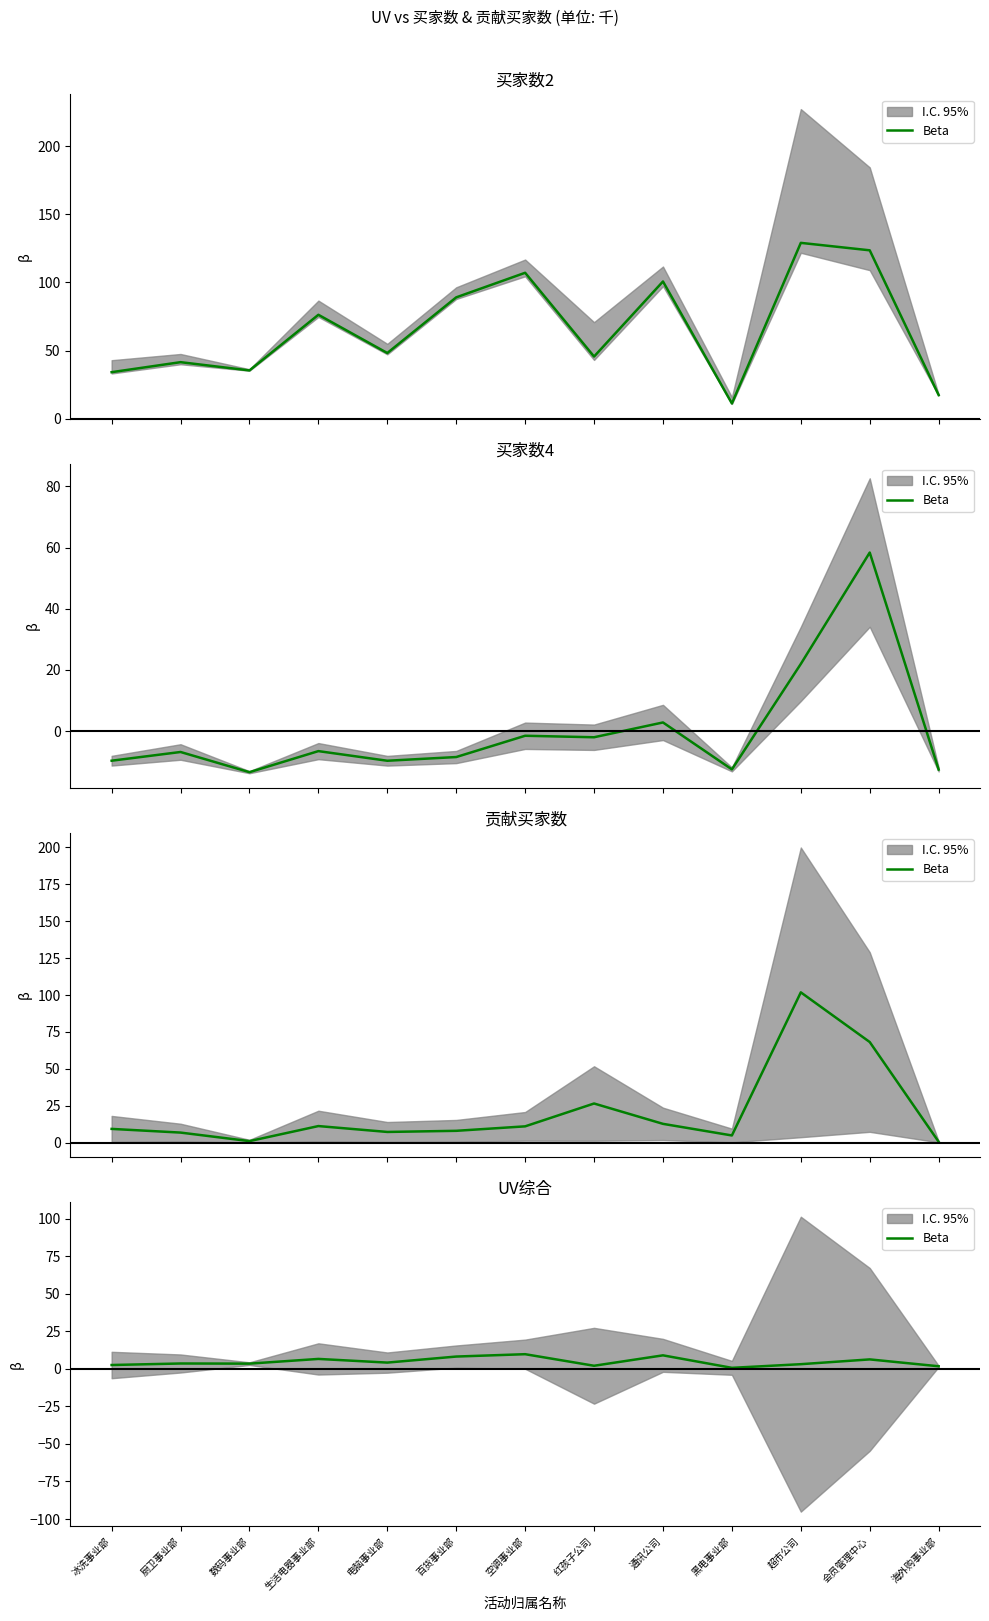

What is the value of the 13th point from the left?

1.7